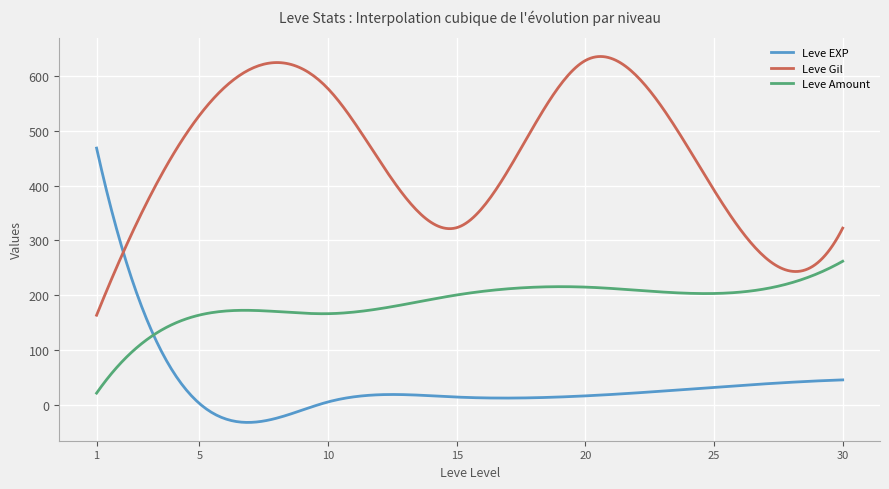

What is the greatest value displayed?

635.7